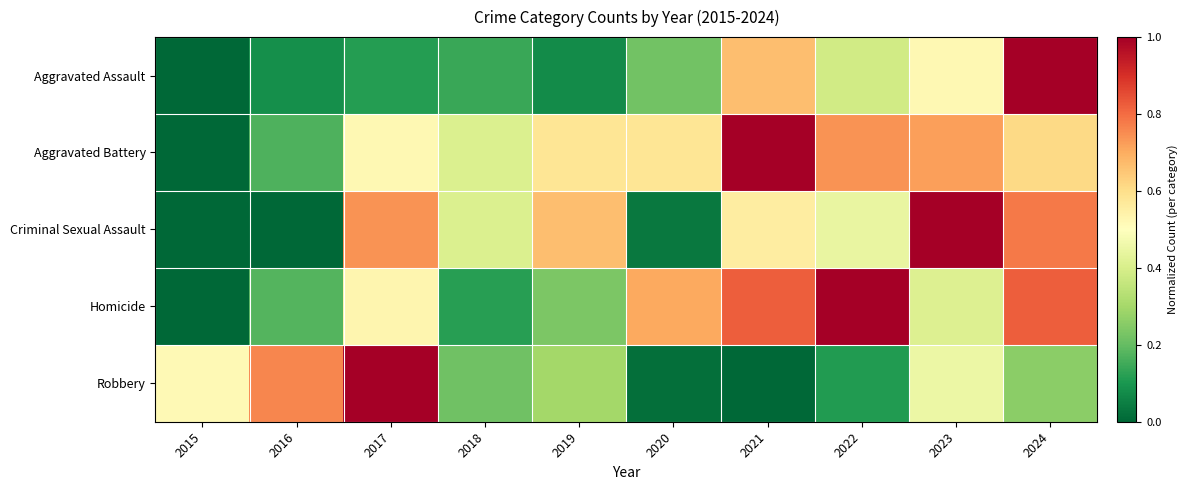

Reading left to right, list all the values displayed in this chart.

Aggravated Assault: 2015=0.0	2016=0.1	2017=0.1	2018=0.1	2019=0.1	2020=0.2	2021=0.7	2022=0.4	2023=0.5	2024=1.0
Aggravated Battery: 2015=0.0	2016=0.2	2017=0.5	2018=0.4	2019=0.6	2020=0.6	2021=1.0	2022=0.7	2023=0.7	2024=0.6
Criminal Sexual Assault: 2015=0.0	2016=0.0	2017=0.7	2018=0.4	2019=0.7	2020=0.0	2021=0.6	2022=0.4	2023=1.0	2024=0.8
Homicide: 2015=0.0	2016=0.2	2017=0.5	2018=0.1	2019=0.2	2020=0.7	2021=0.8	2022=1.0	2023=0.4	2024=0.8
Robbery: 2015=0.5	2016=0.8	2017=1.0	2018=0.2	2019=0.3	2020=0.0	2021=0.0	2022=0.1	2023=0.5	2024=0.3